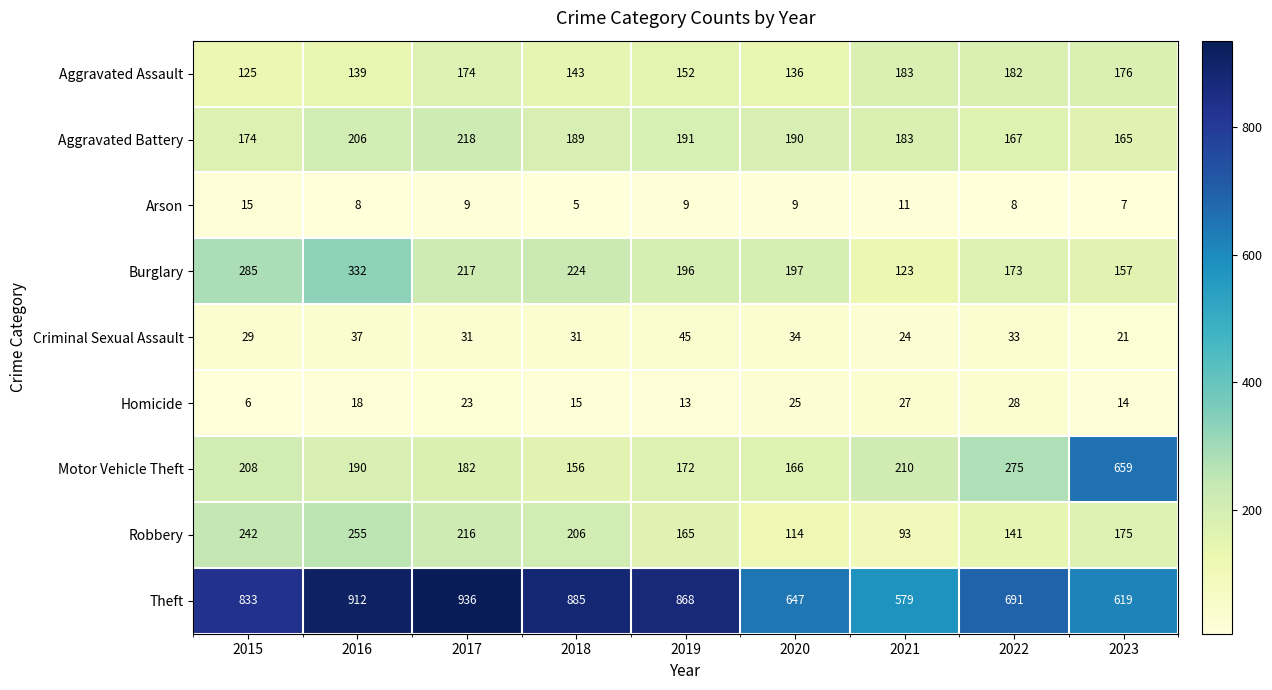

The value of Criminal Sexual Assault at 2016 is 37. True or false?

True